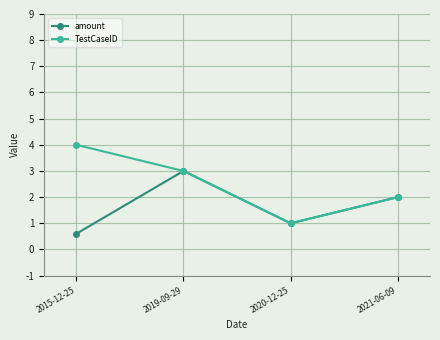

List the series in order of their peak value, highest first.

TestCaseID, amount